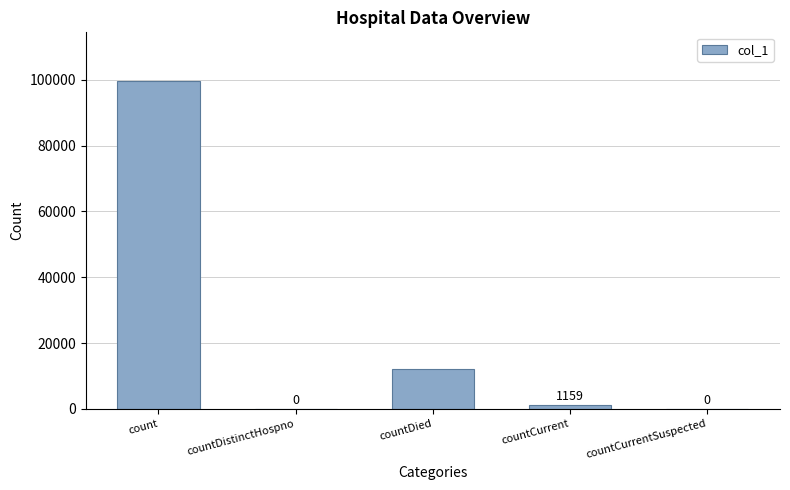

True or false: the data shows -57958 at countCurrentSuspected.

False